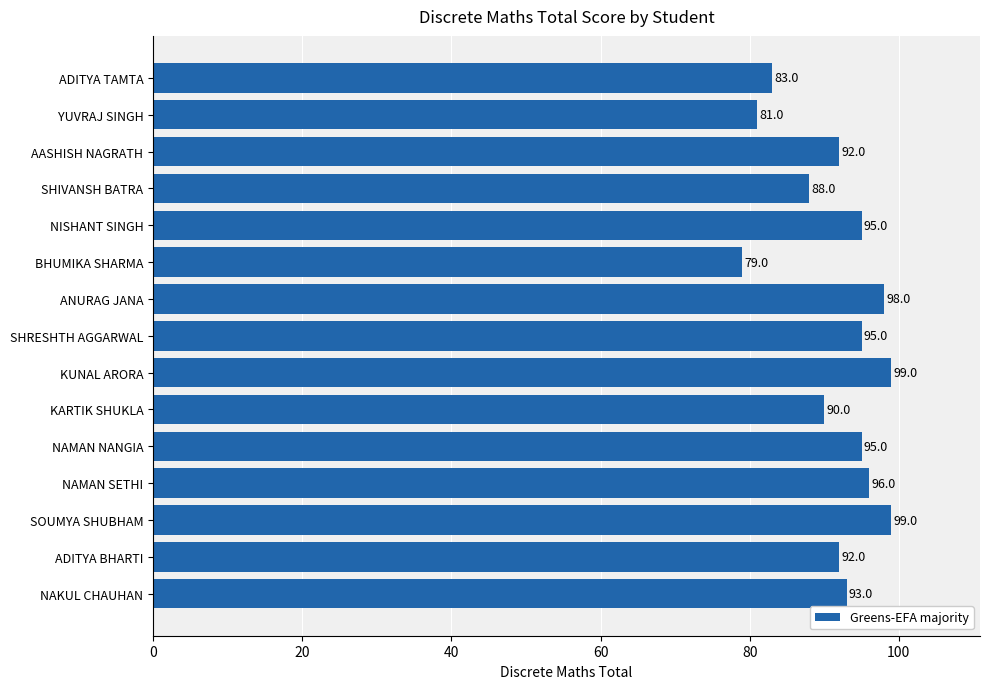

What is the difference between the maximum and second lowest values?

18